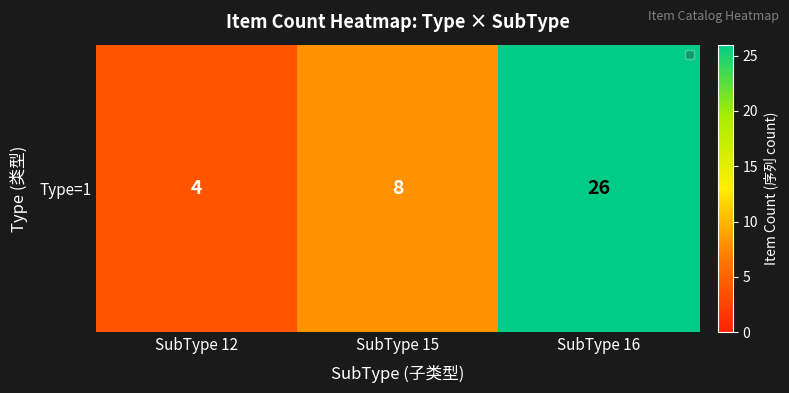

Reading left to right, extract all data points from this chart.

SubType 12=4	SubType 15=8	SubType 16=26